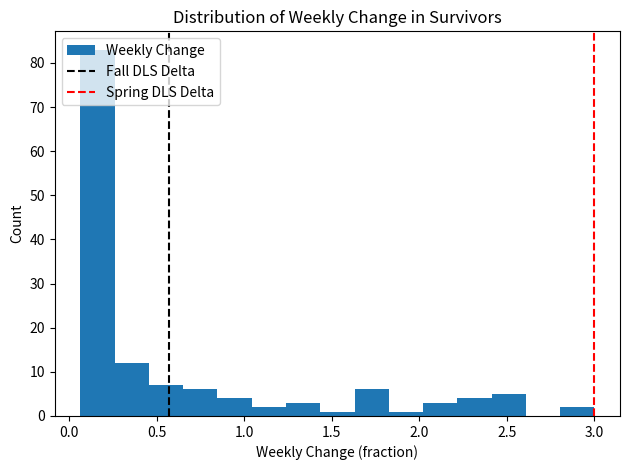

Around what value on the x-axis is the tallest bar? Give the approximate position of its centre, as read against the axis.

0.15